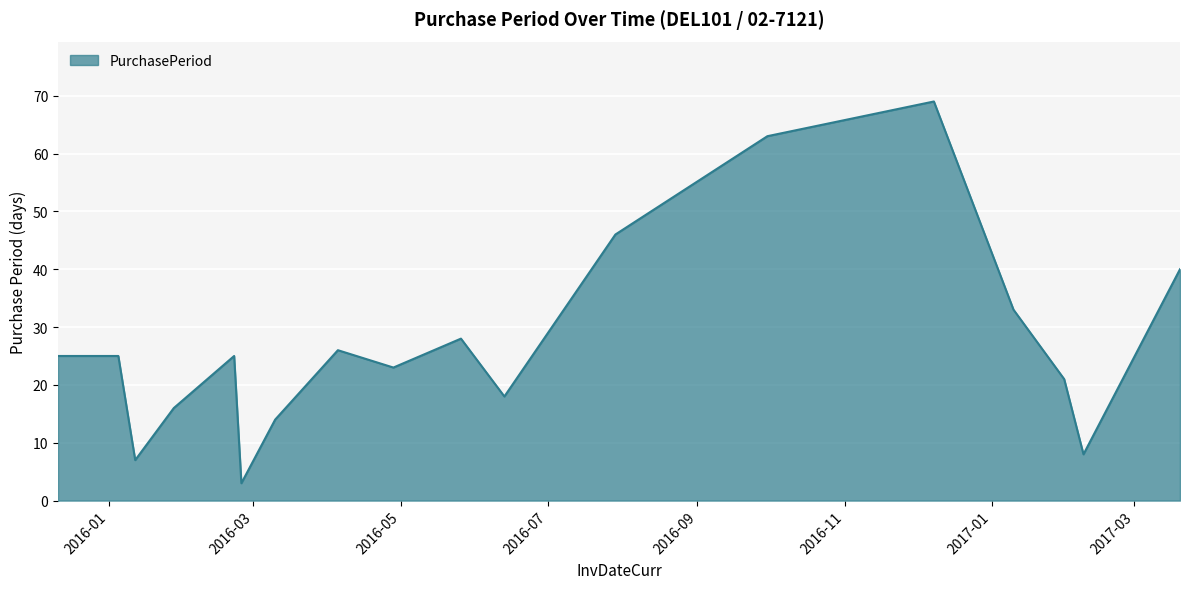

What is the greatest value displayed?

69